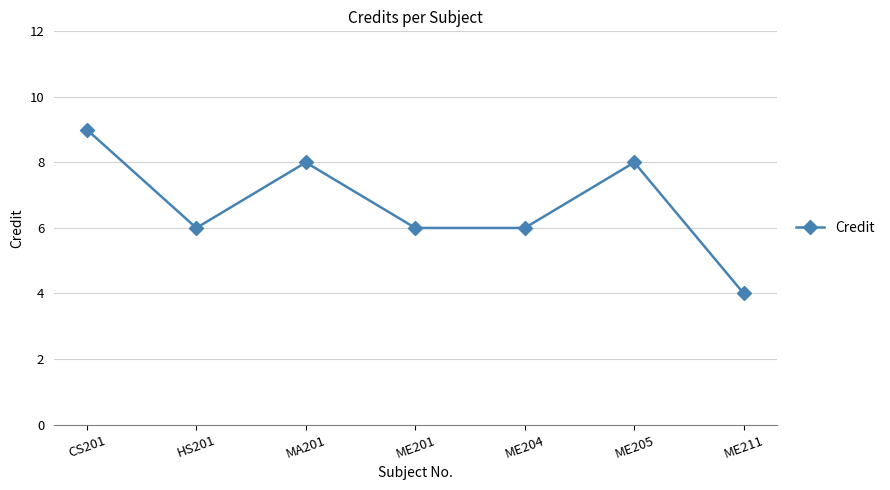

Count the values in the range 6 to 8.

5